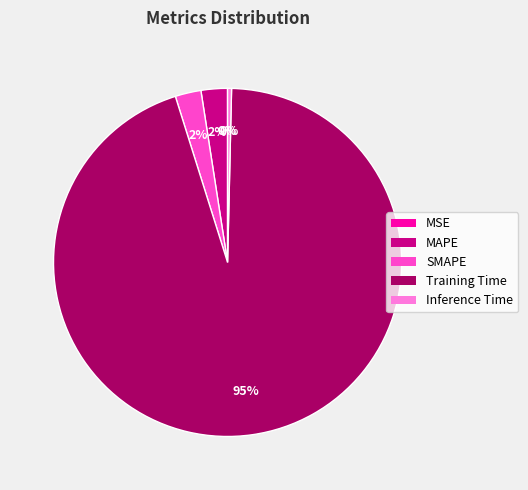

Does any single category account for the majority?

Yes